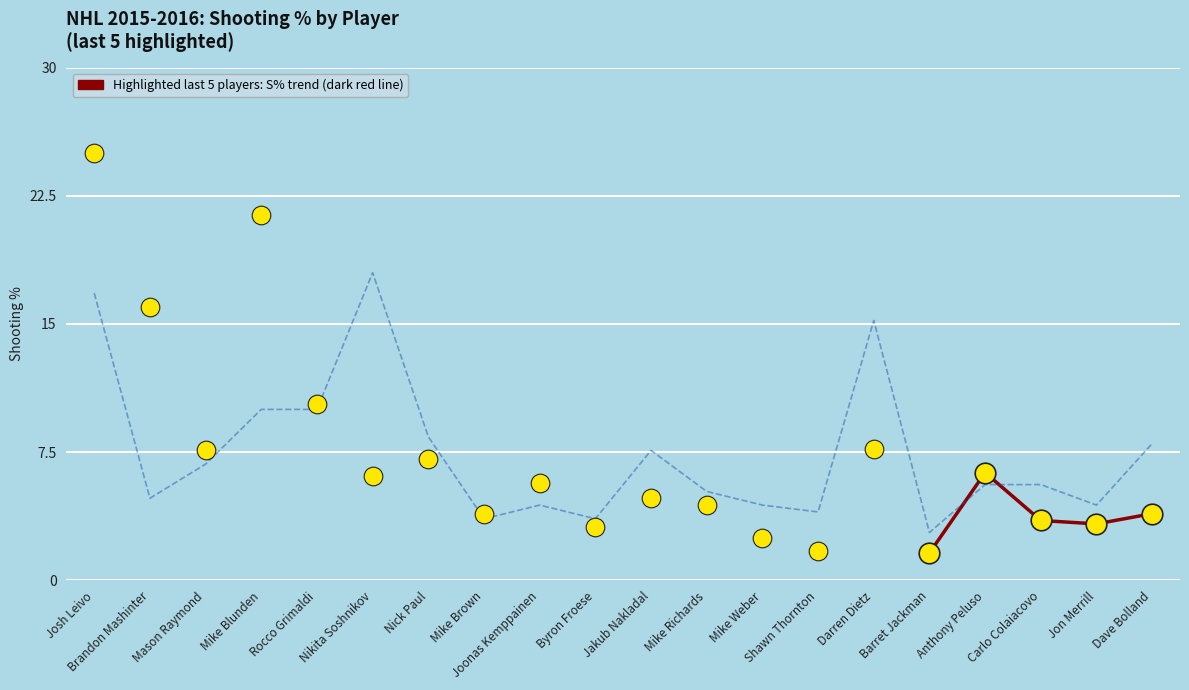

What is the change in value from Mike Brown to Barret Jackman?

-0.8